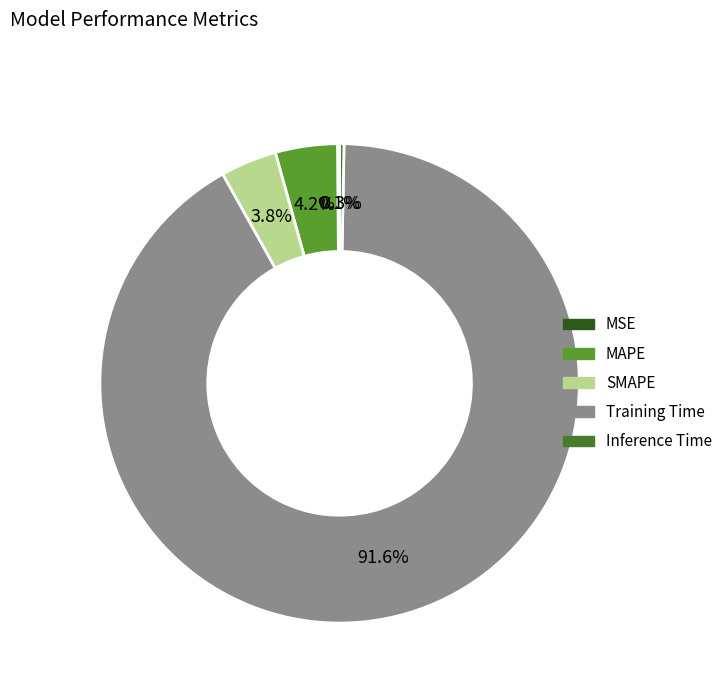

True or false: MAPE accounts for 15% of the total.

False